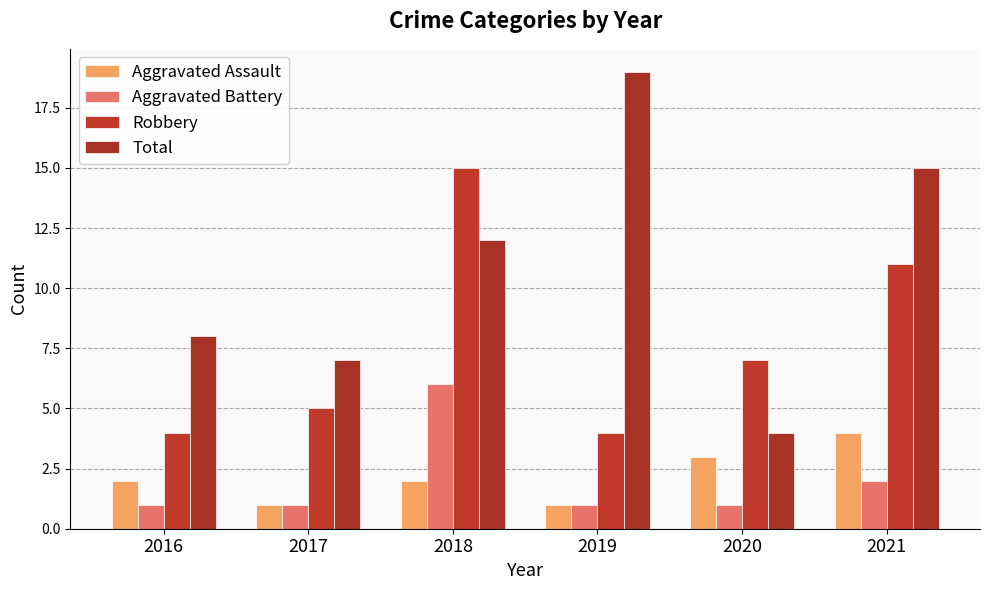

The value of Robbery at 2017 is 8. True or false?

False